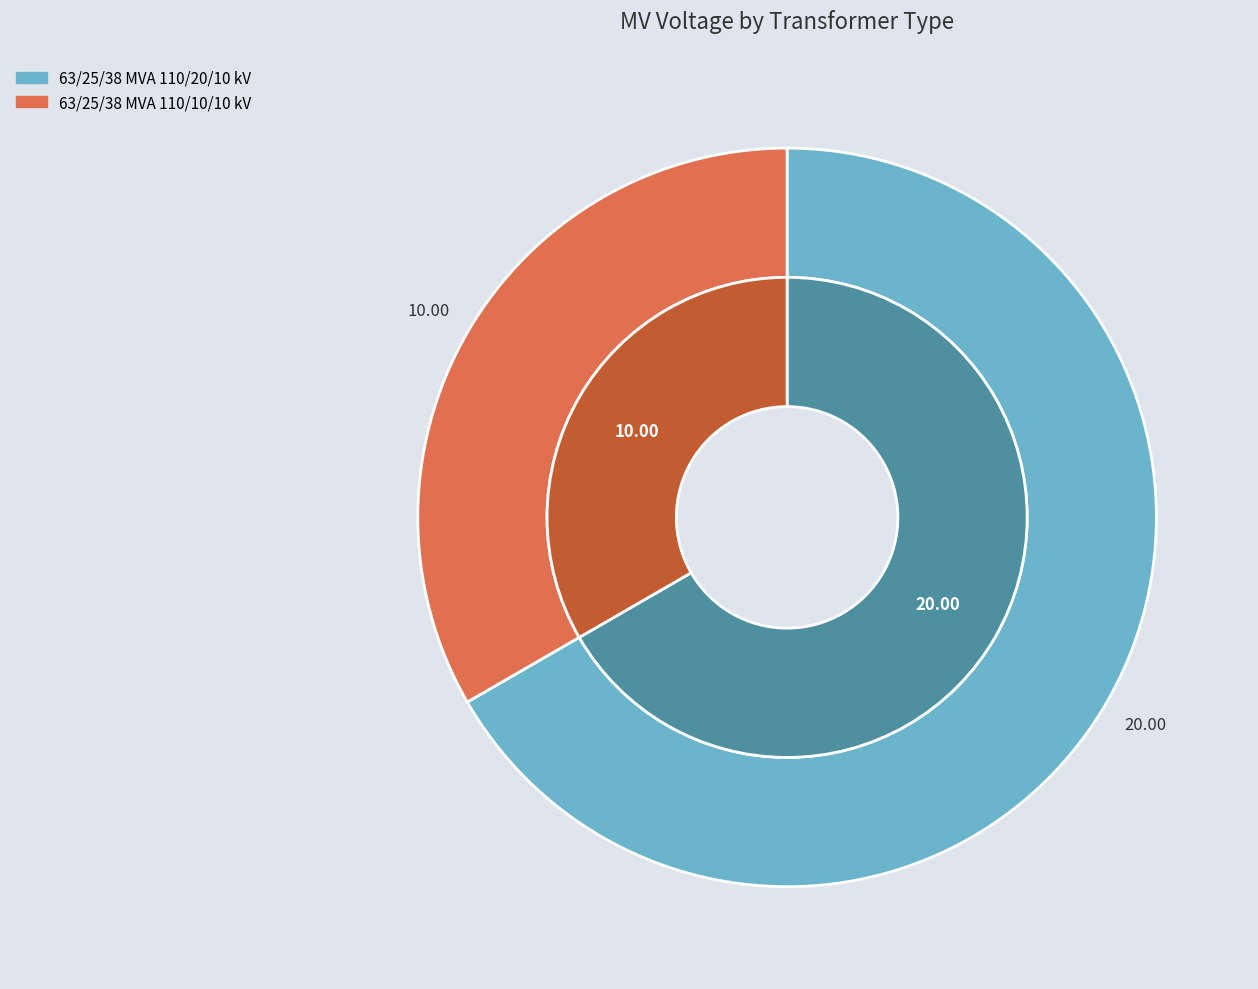

Which slice represents more than half of the pie?

63/25/38 MVA 110/20/10 kV